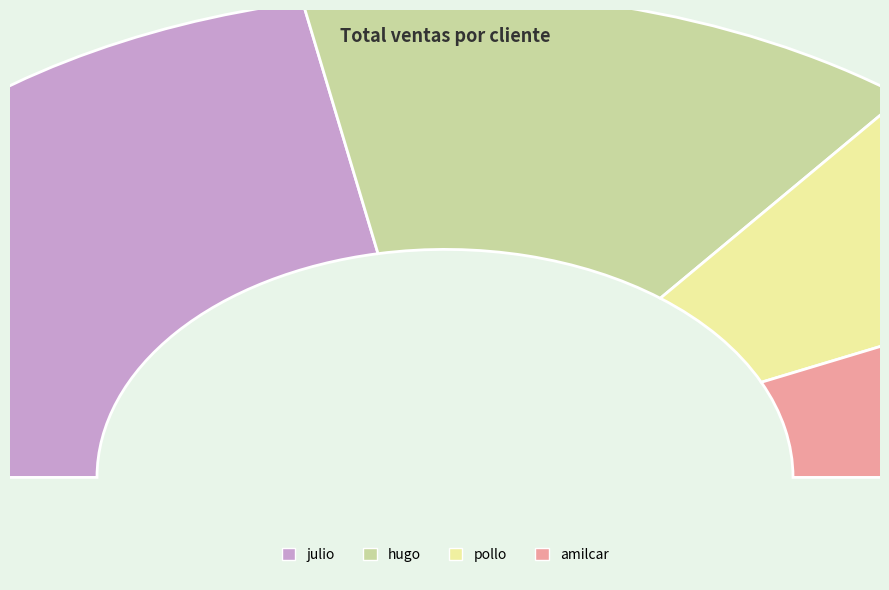

Is the sum of julio and hugo greater than half?

Yes